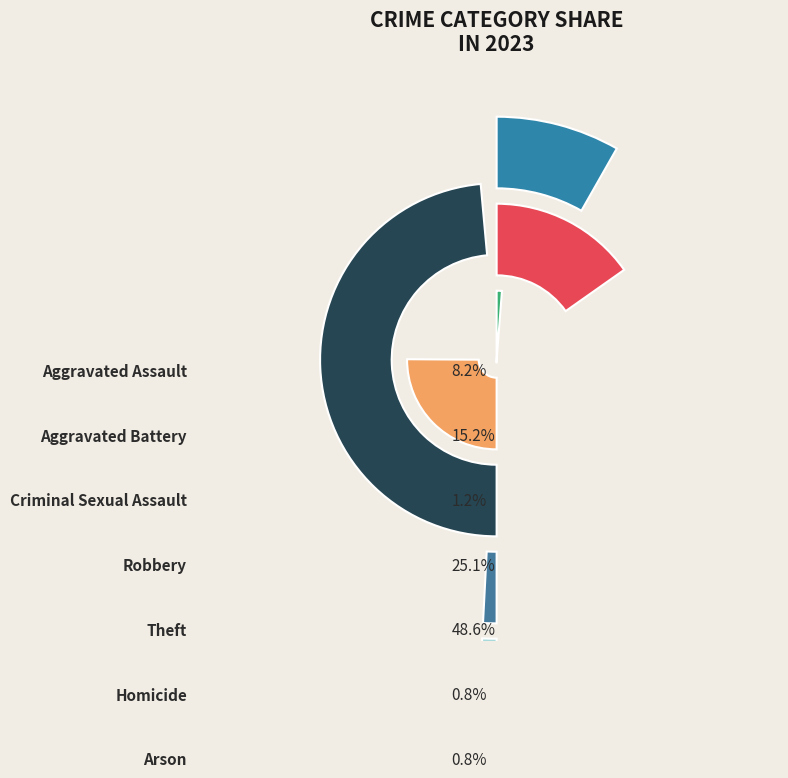

To the nearest percent, what is the difference between the Theft and Homicide slice percentages?

48%